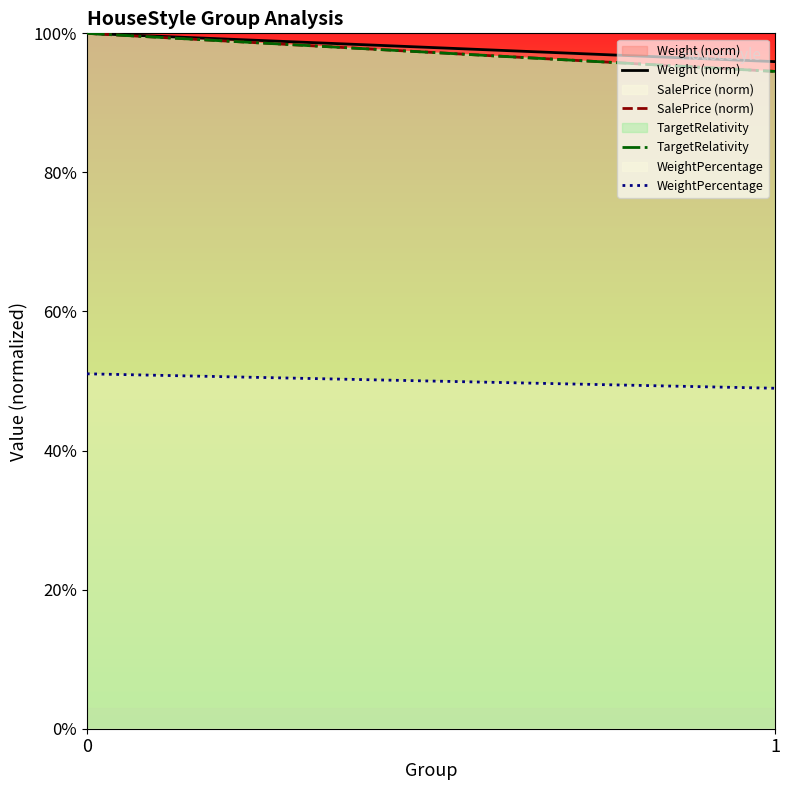

At how many categories does at least one series exceed 0?

2